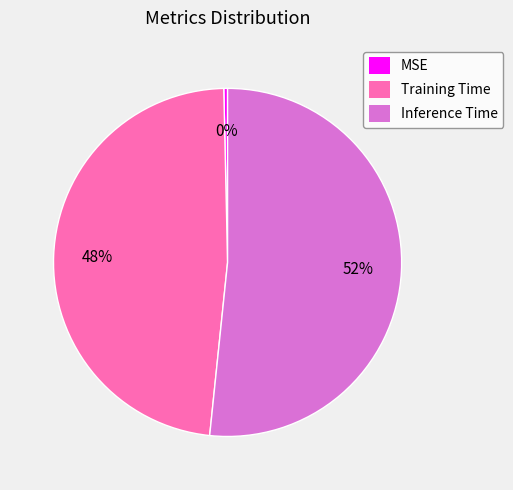

Which category has the smallest portion of the pie?

MSE